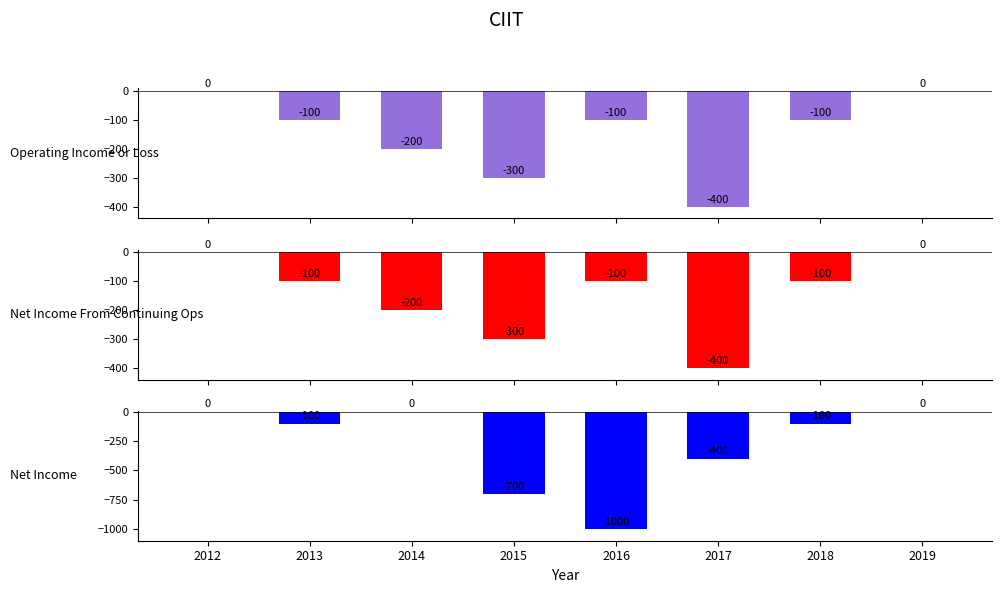

Reading left to right, list all the values displayed in this chart.

Operating Income or Loss: 2012=0	2013=-100	2014=-200	2015=-300	2016=-100	2017=-400	2018=-100	2019=0
Net Income From Continuing Ops: 2012=0	2013=-100	2014=-200	2015=-300	2016=-100	2017=-400	2018=-100	2019=0
Net Income: 2012=0	2013=-100	2014=0	2015=-700	2016=-1000	2017=-400	2018=-100	2019=0